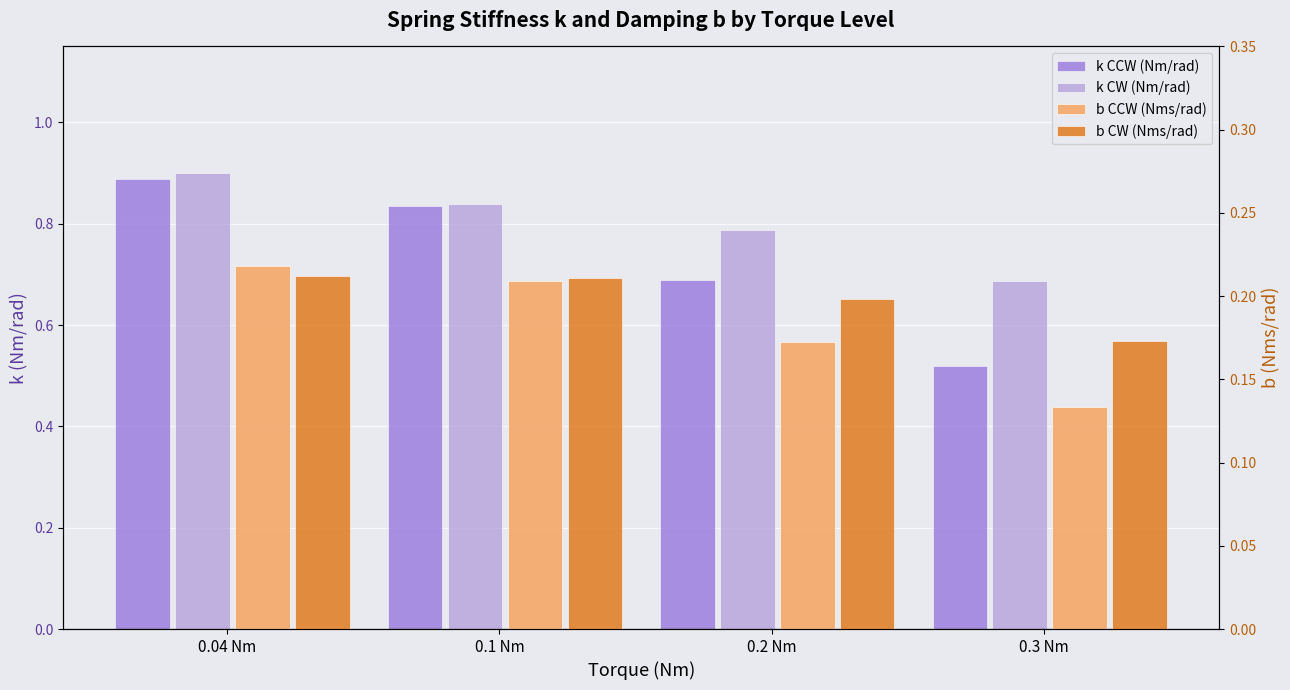

List the labels in order of b CW (Nms/rad) value, largest first.

0.04 Nm, 0.1 Nm, 0.2 Nm, 0.3 Nm